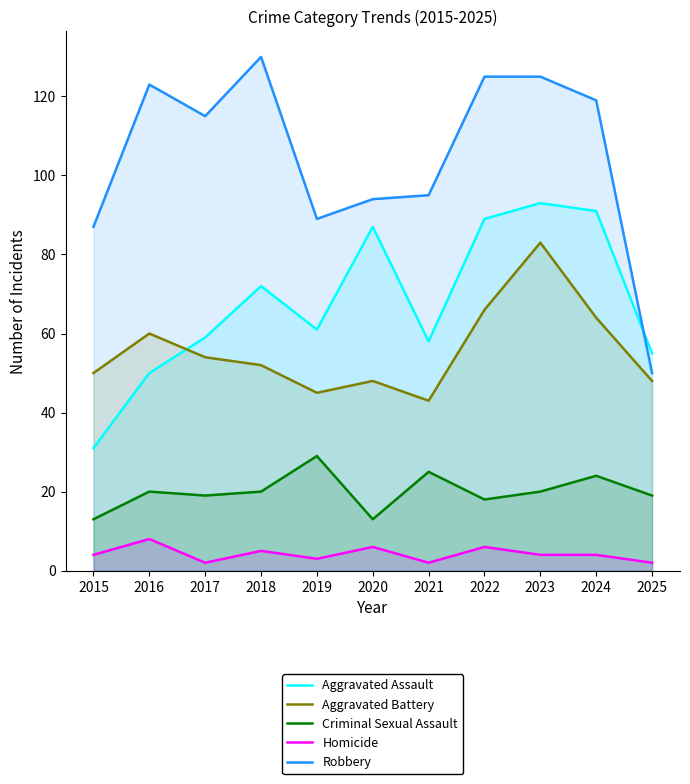

What is the average value of the Homicide series?

4